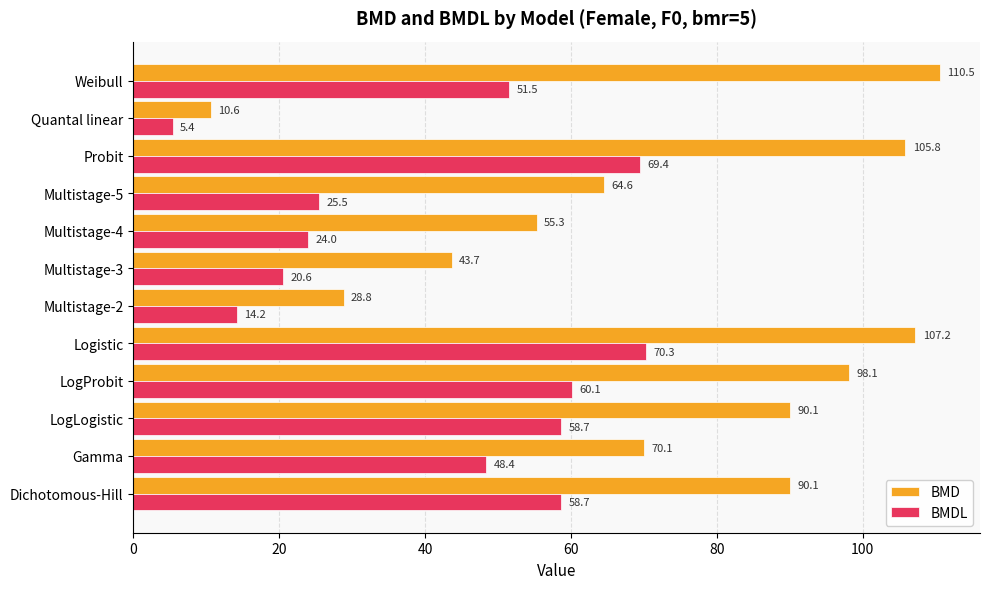

Rank the series by their average value, from highest to lowest.

BMD, BMDL